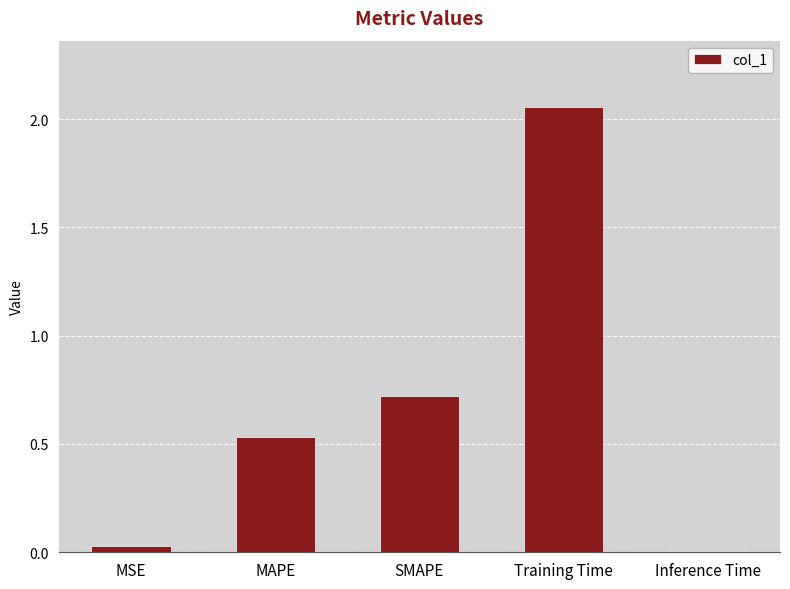

Which has a higher value, MAPE or MSE?

MAPE